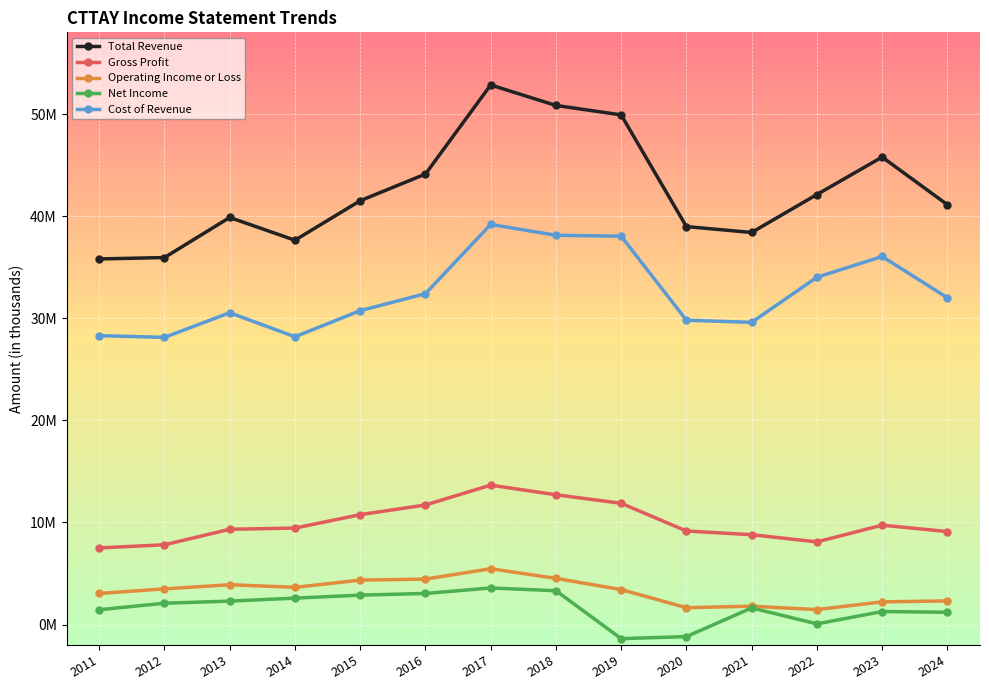

What value does the Gross Profit series have at 2019, to the nearest 50?

11878600